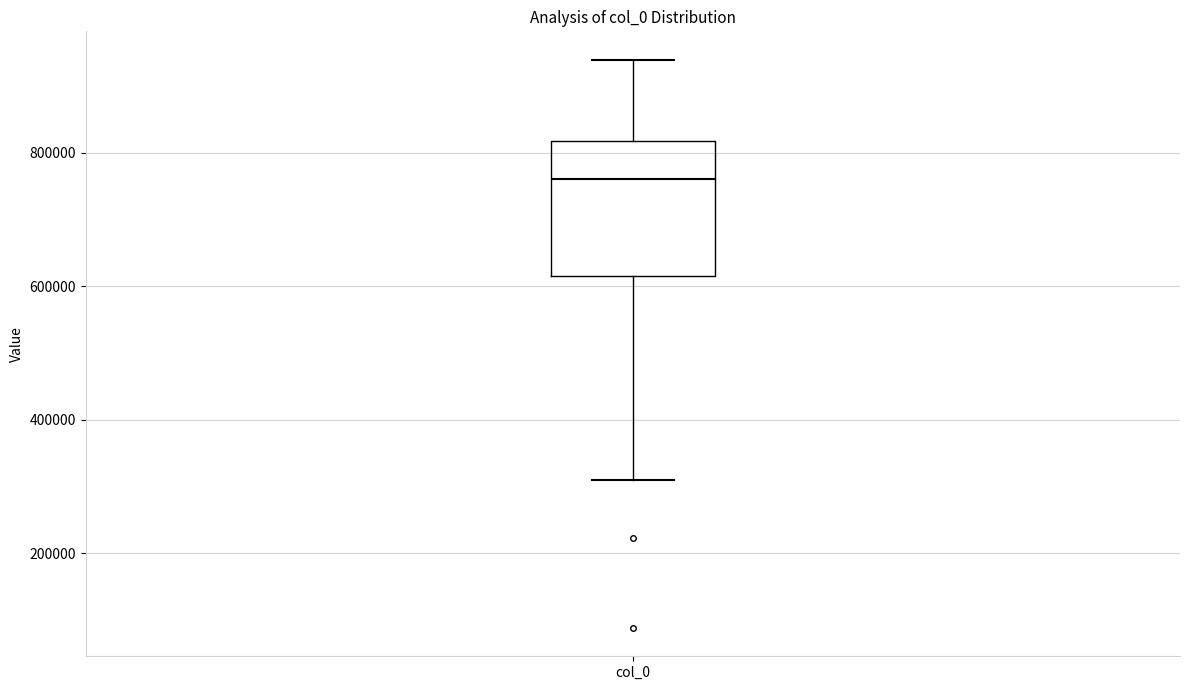

Where does the upper whisker of the box for col_0 end on the y-axis? The values are not printed on the chart, so give them approximately, as read against the axis.

940000